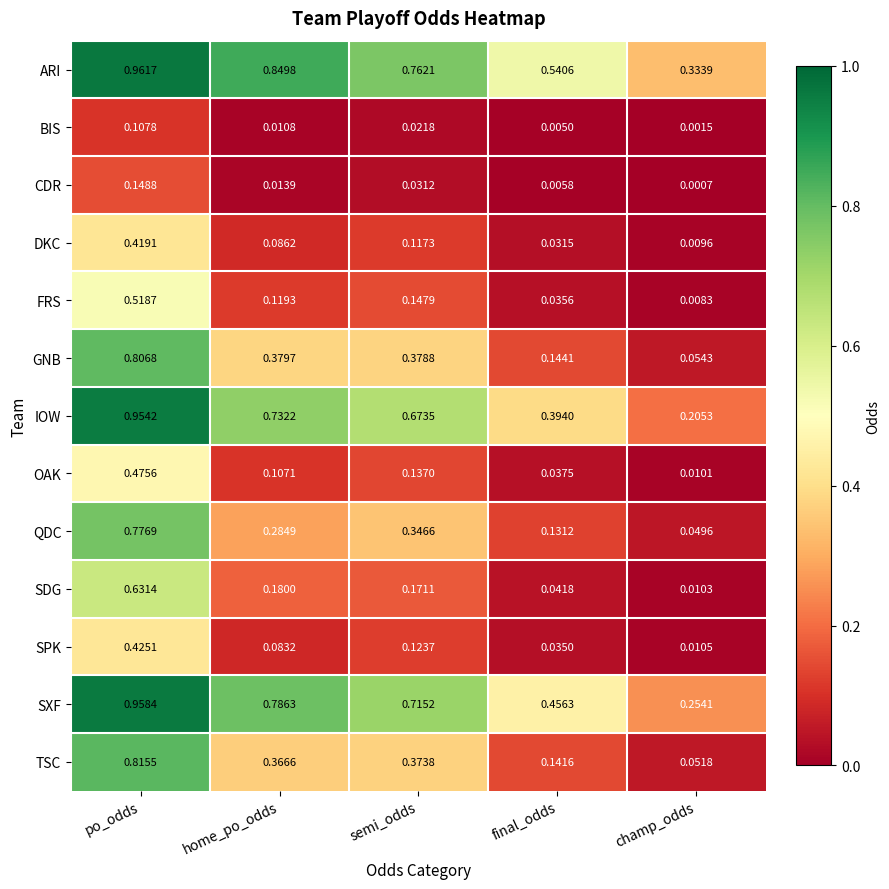

Which series has the largest range (max minus min)?

TSC